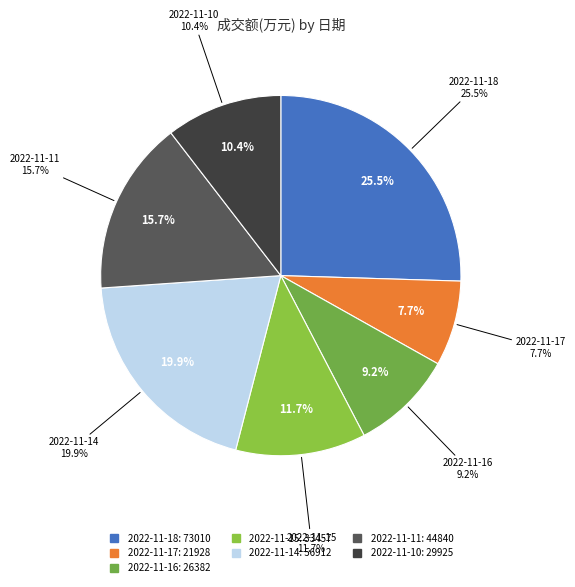

Does 2022-11-10 represent more than half of the total?

No